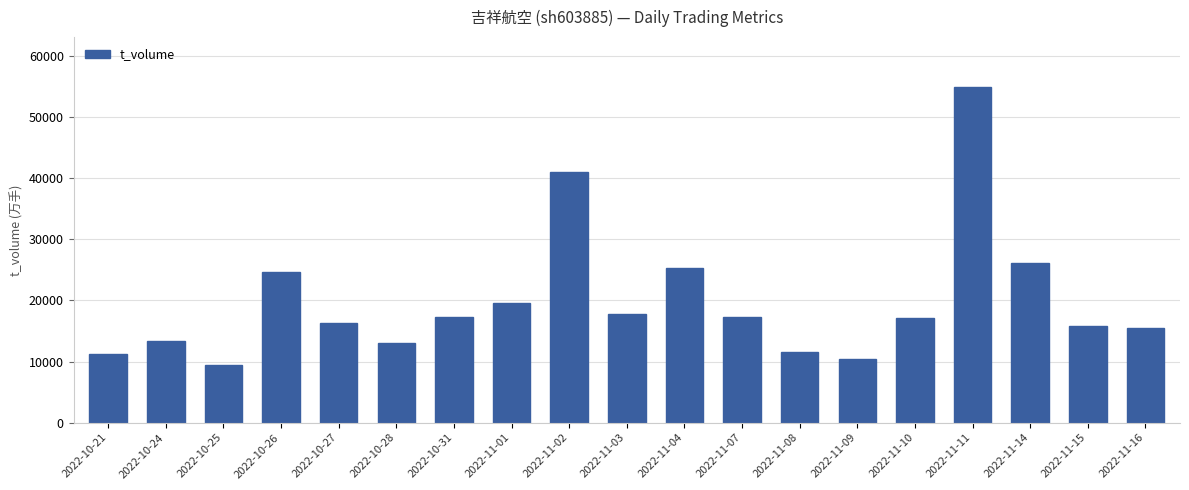

What is the minimum value shown in the chart?

9355